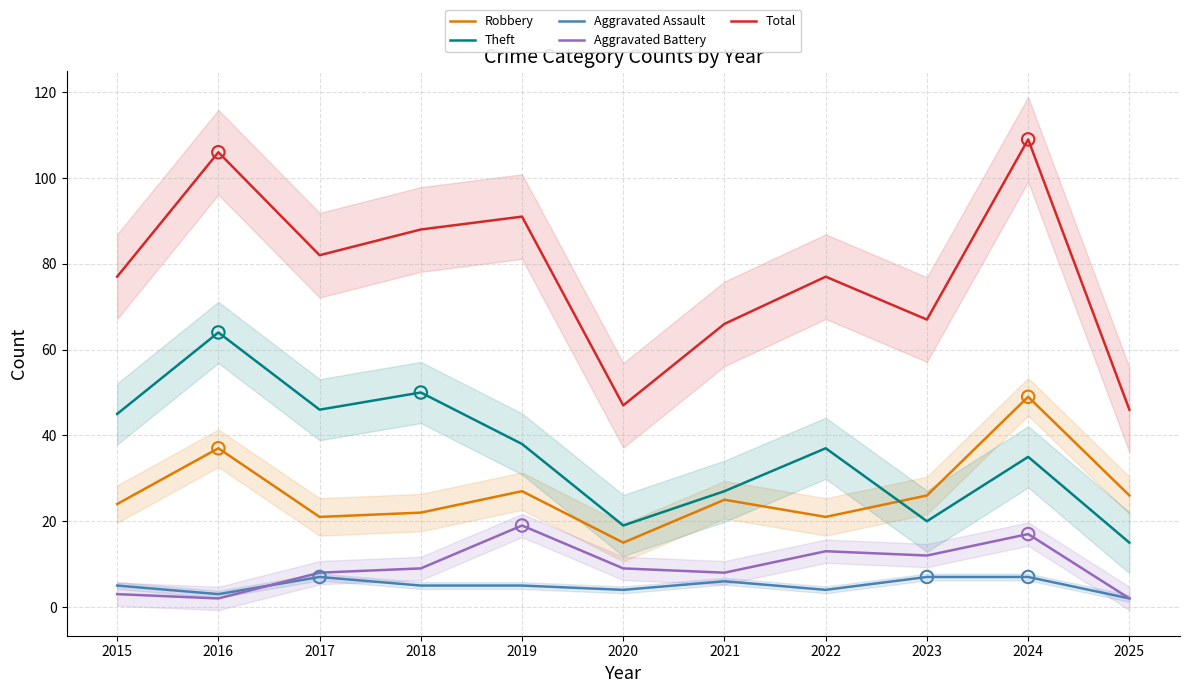

Which series contains the highest Y value?

Total